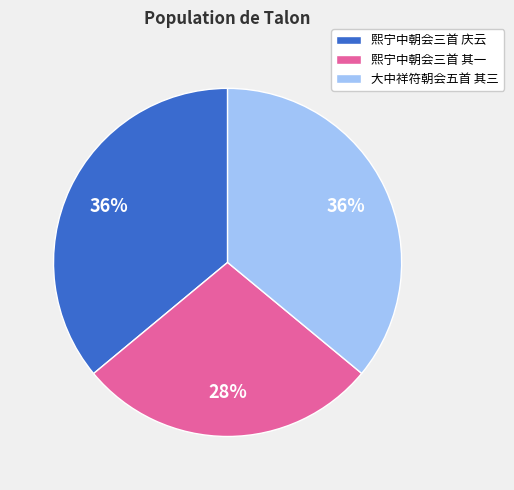

Is it true that 熙宁中朝会三首 其一 is 18% of the pie?

False